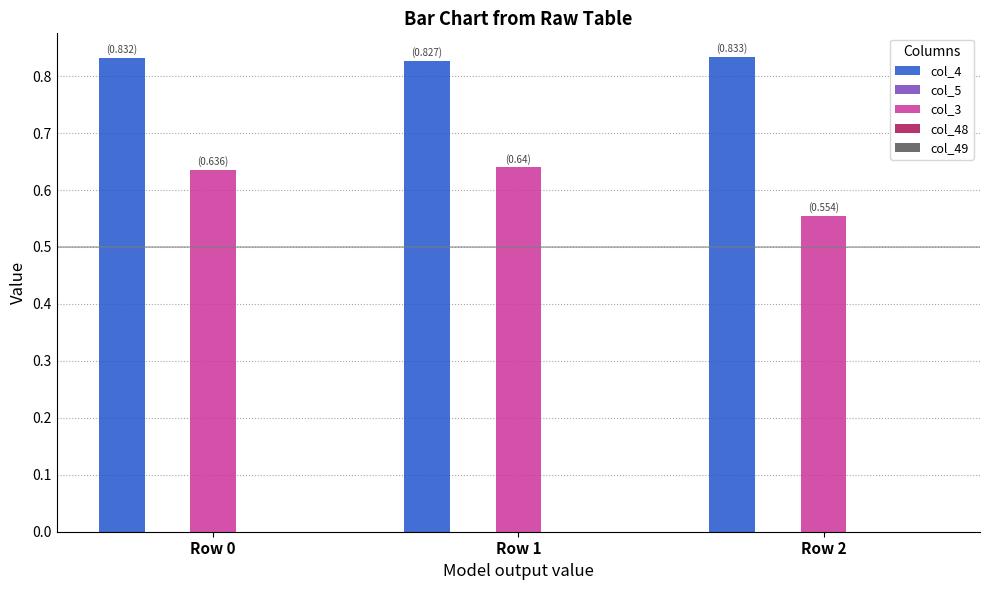

At how many categories does at least one series exceed 0?

3